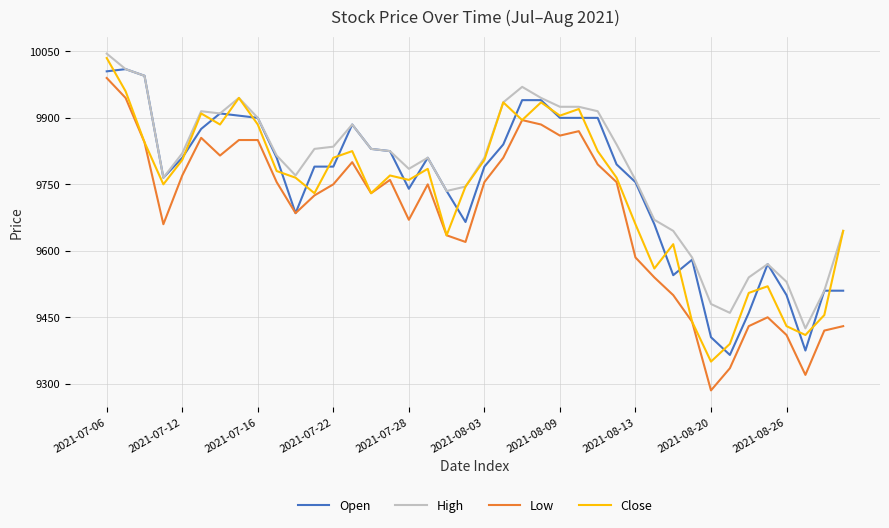

Which series has the widest spread of values?

Low